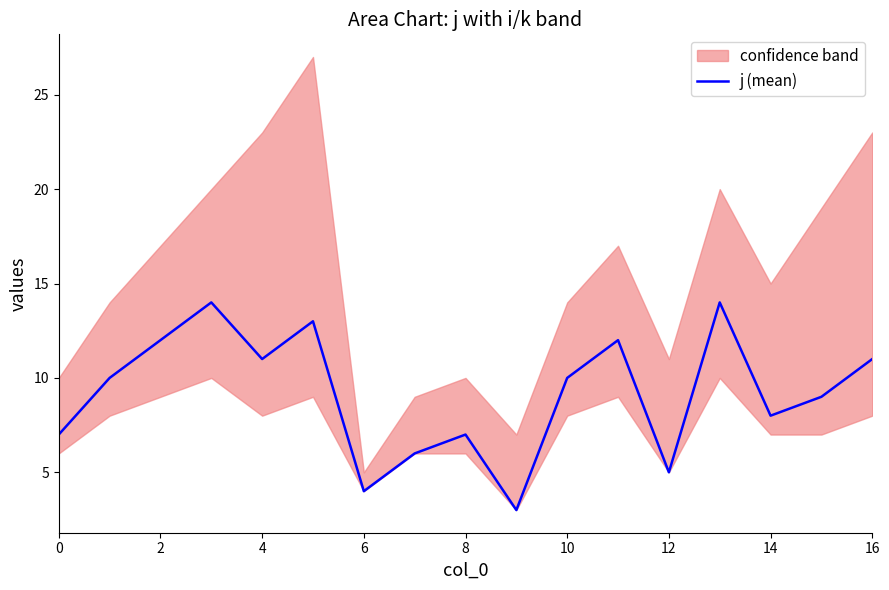

At which category does the chart reach its minimum across all series?

9